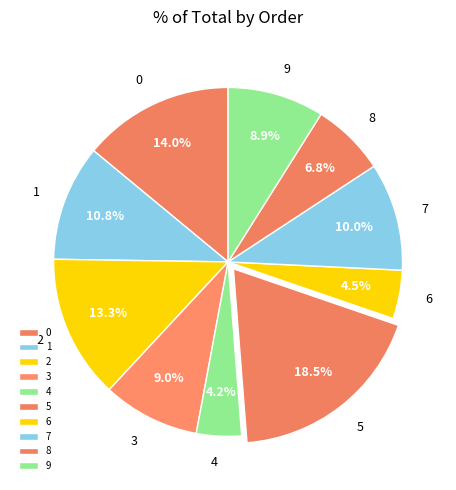

Do 7 and 8 together represent more than half of the pie?

No